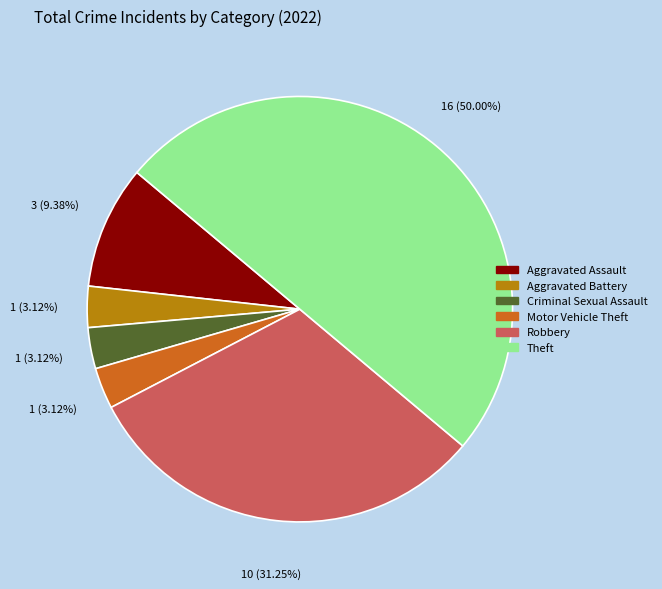

What is the largest slice in the pie chart?

Theft